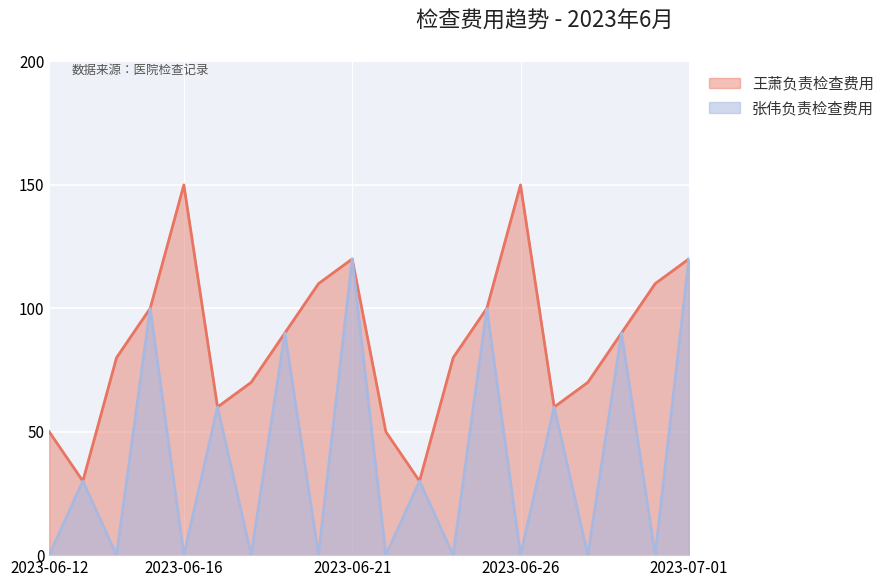

Rank the series by their average value, from lowest to highest.

张伟负责检查费用, 王萧负责检查费用